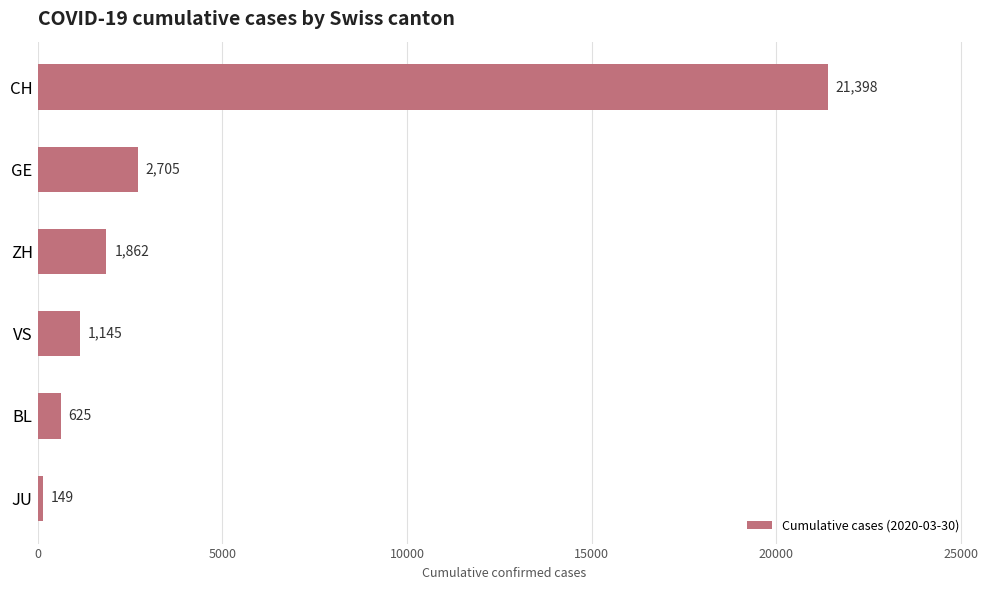

What is the difference between the maximum and second lowest values?

20773